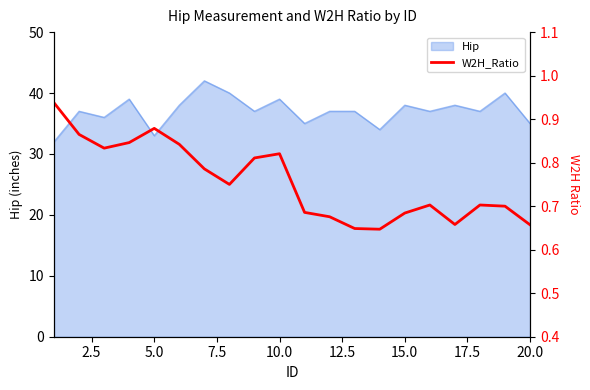

True or false: Hip has a value of 59 at 20.0.

False